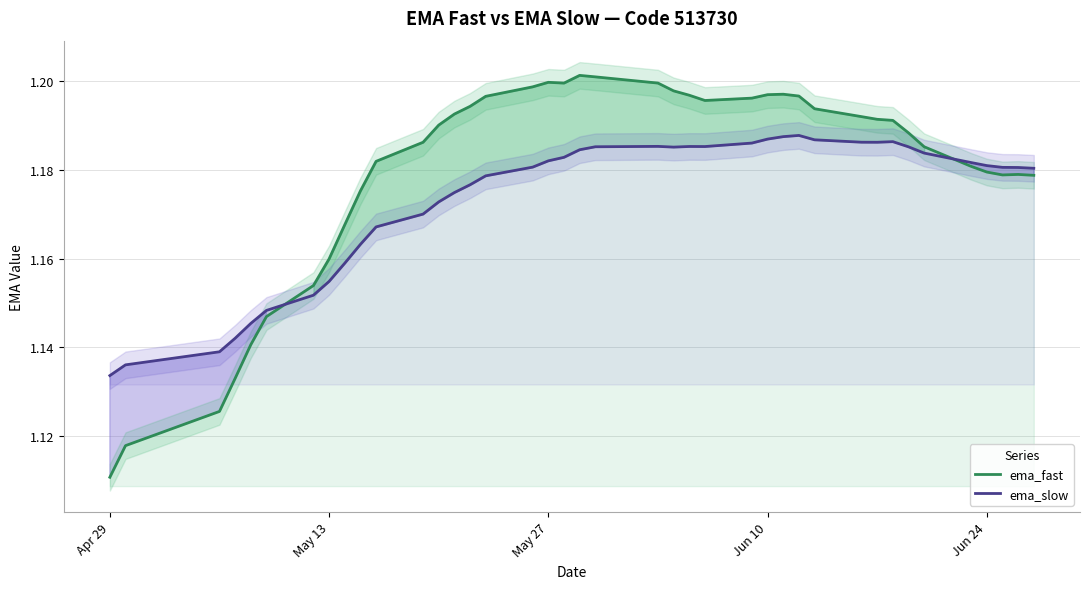

What is the value of the ema_fast point at the 34th from the left?

1.2